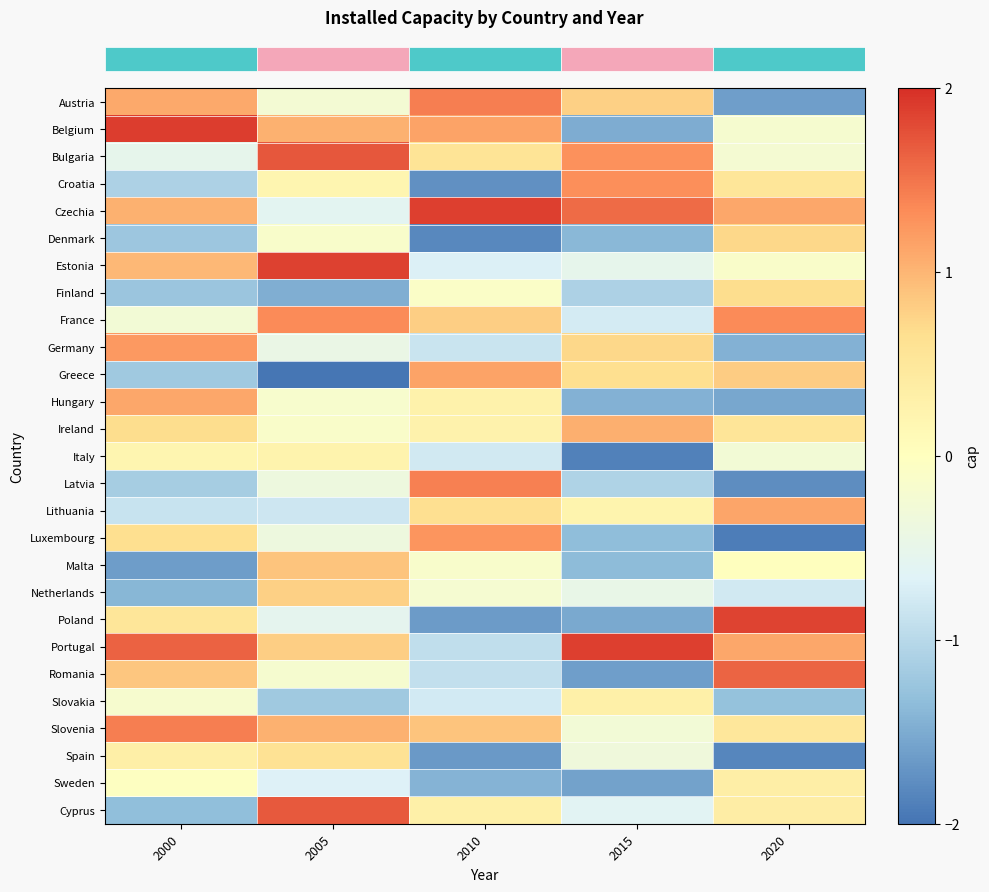

How many data points does each series have?

5